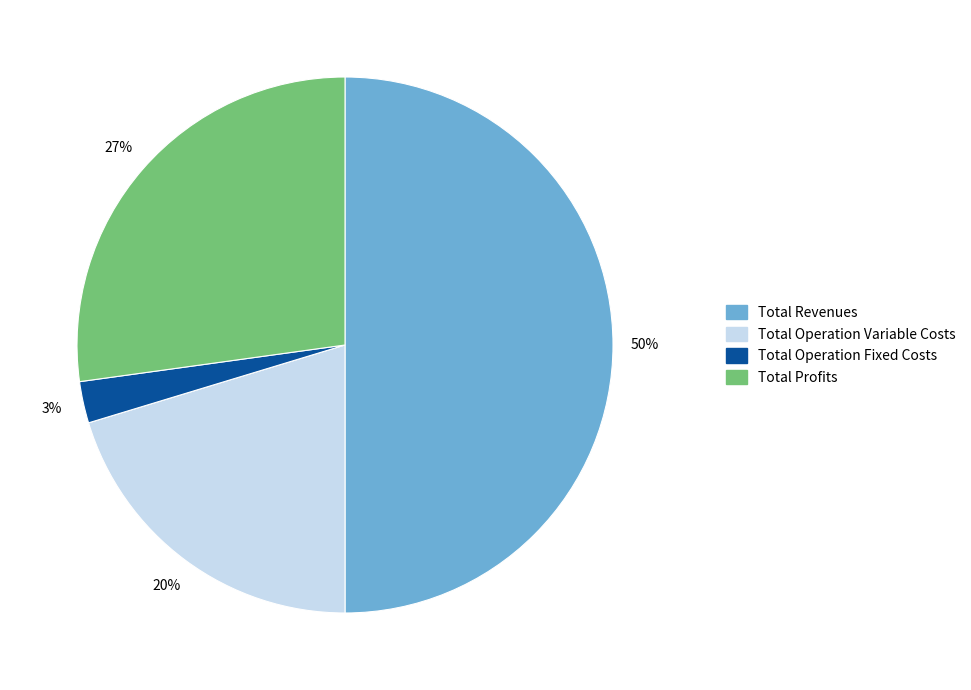

To the nearest percent, what is the average slice percentage?

25%